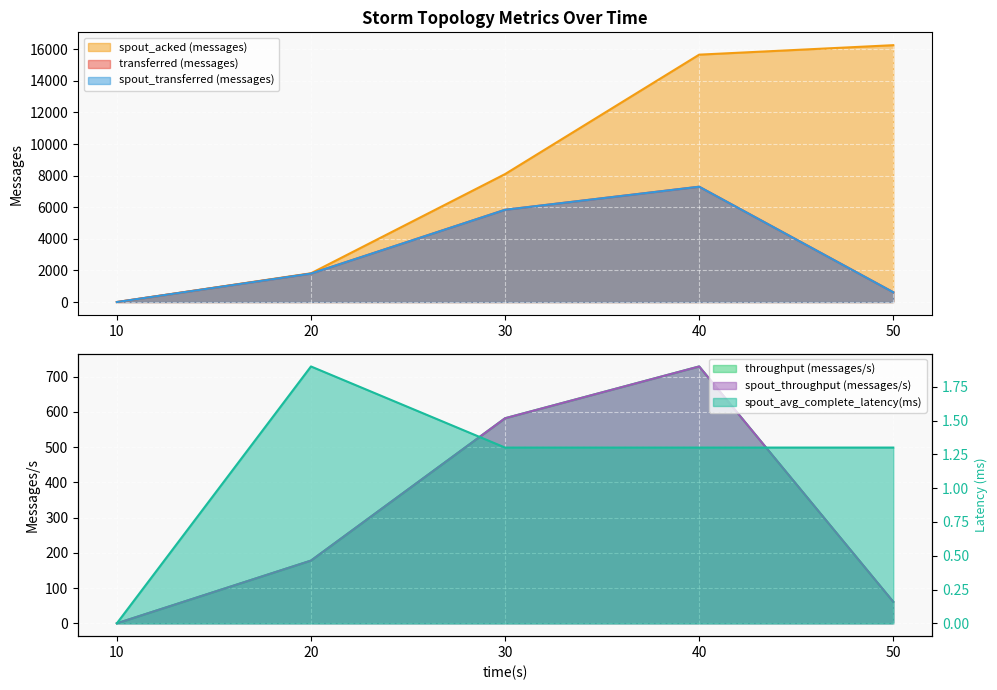

Reading left to right, transcribe all the data shown in this chart.

transferred (messages): 0.0	1800.0	5840.0	7300.0	620.0
throughput (messages/s): 0.0	178.0	582.0	729.0	61.0
spout_transferred (messages): 0.0	1800.0	5840.0	7300.0	620.0
spout_acked (messages): 0.0	1820.0	8100.0	15660.0	16260.0
spout_throughput (messages/s): 0.0	178.0	582.0	729.0	61.0
spout_avg_complete_latency(ms): 0.0	1.9	1.3	1.3	1.3